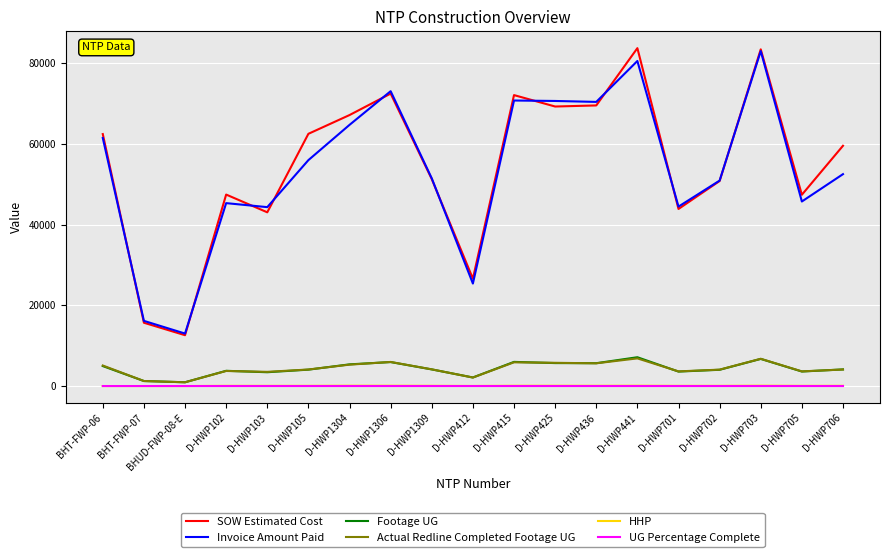

True or false: HHP and Invoice Amount Paid intersect in this chart.

False